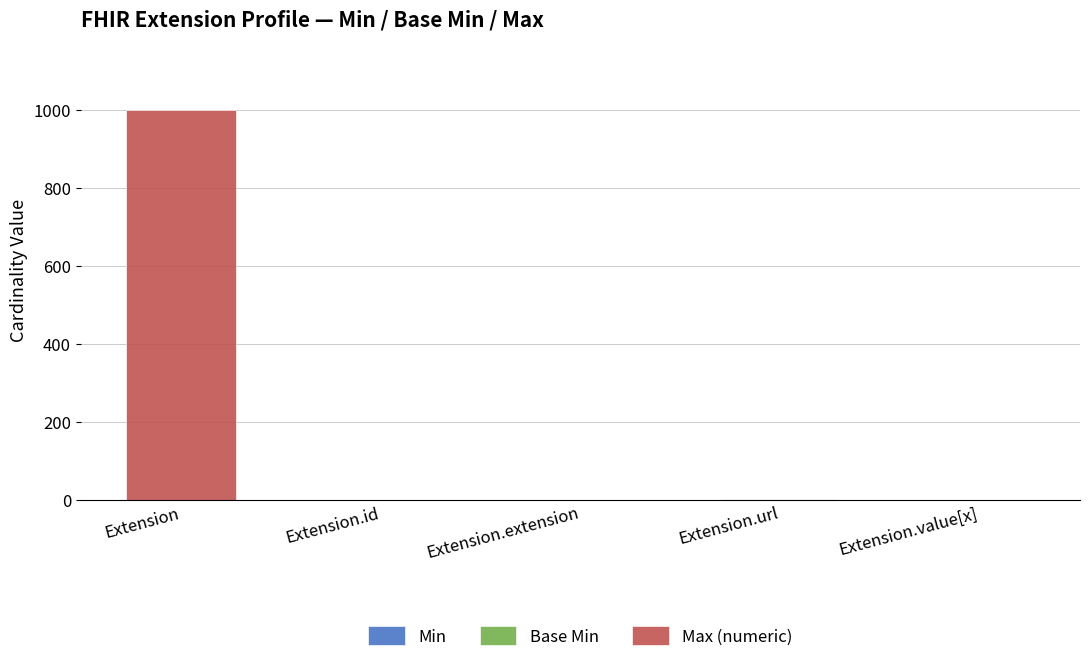

What is the total value across all series at Extension?

999